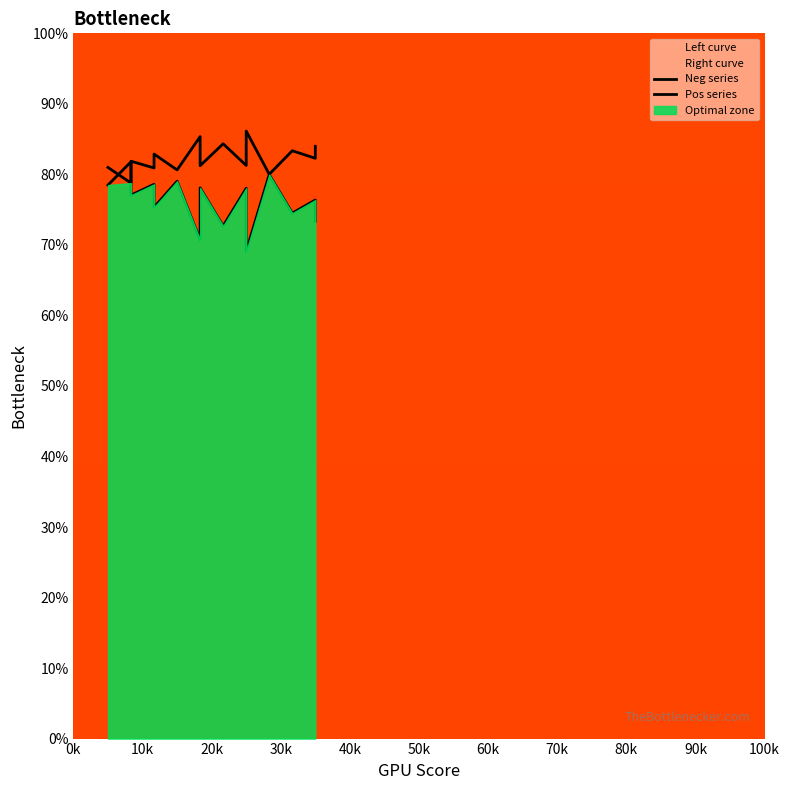

How many interior local valleys does the Neg series series have?

7